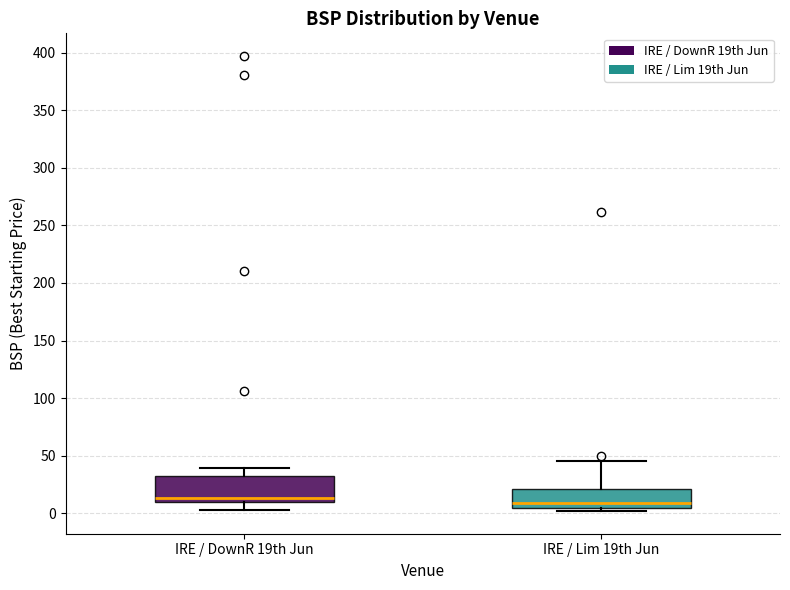

Reading left to right, read every box against the y-axis: the position of its median line, the range the box covers, and the ends of its whiskers. The values are not printed on the chart, so give them approximately, as read against the axis.

IRE / DownR 19th Jun: median 15, box 10 to 30, whiskers 5 to 40
IRE / Lim 19th Jun: median 10, box 5 to 20, whiskers 0 to 45